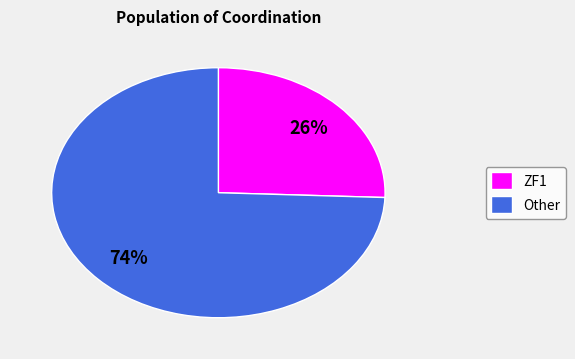

To the nearest percent, what is the combined percentage of Other and ZF1?

100%